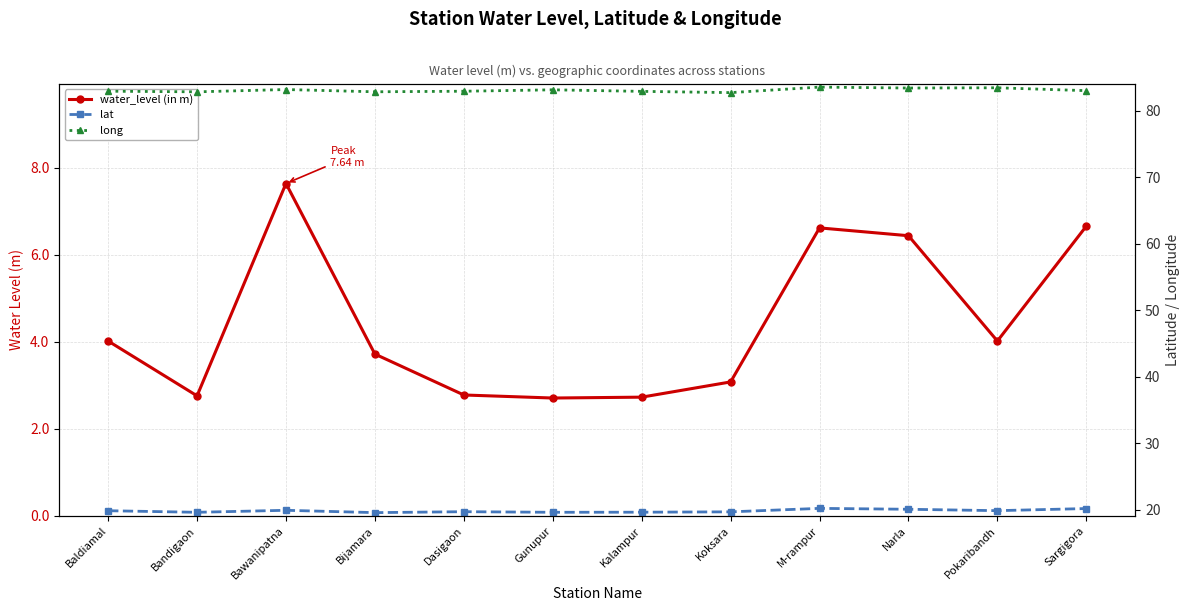

What is the label of the 10th point from the right?

Bawanipatna